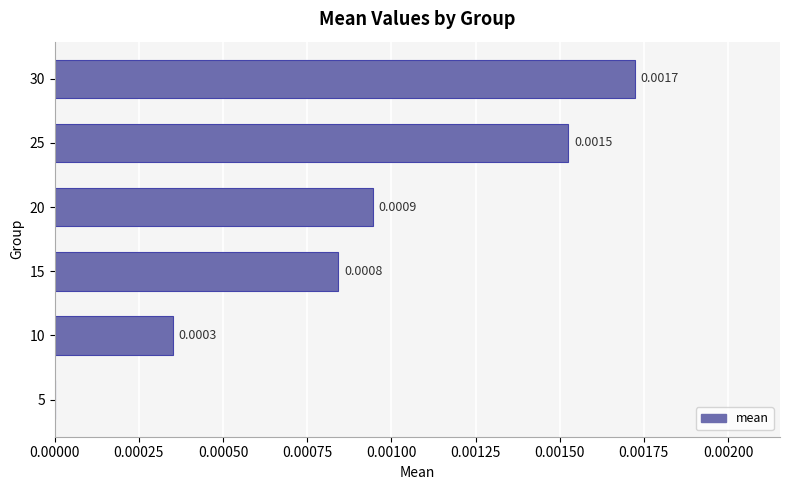

Count the number of values greater than 0.

5